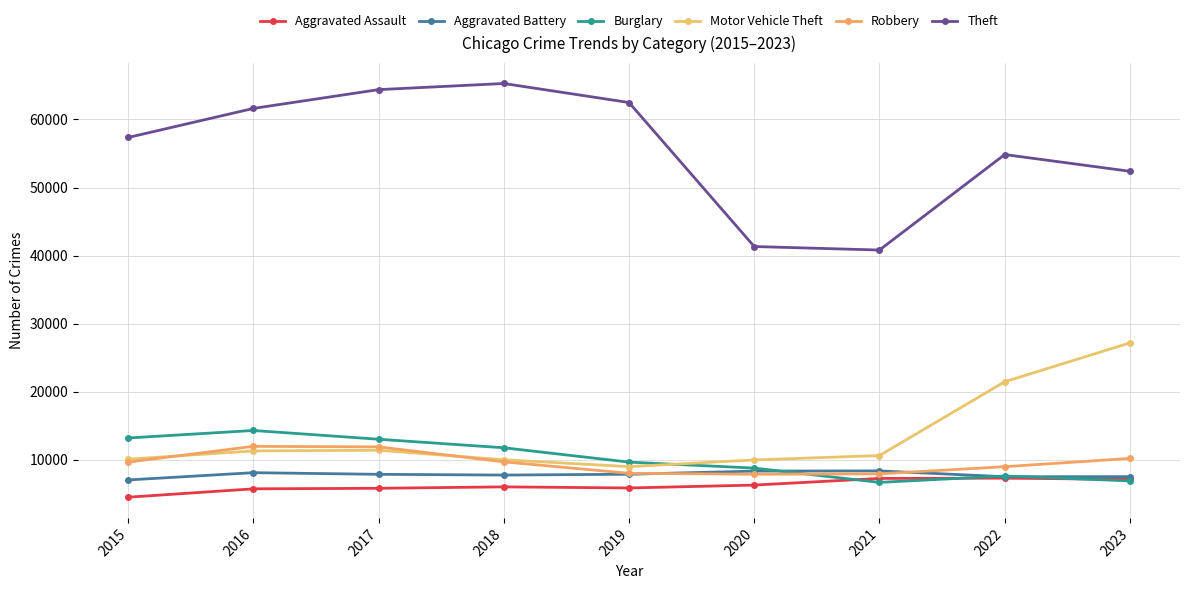

What is the value of the Aggravated Assault point at the 6th from the left?

6263